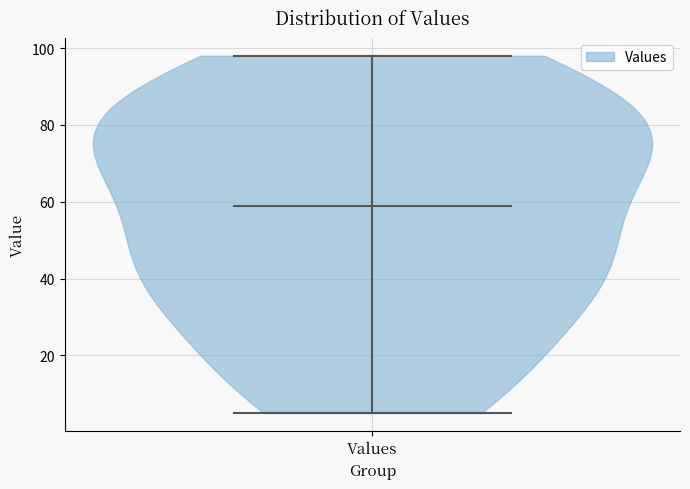

Read this violin plot against the y-axis: where its median line is, and the lowest and highest points the violin reaches. The values are not printed on the chart, so give them approximately, as read against the axis.

median line 60, lowest point 6, highest point 98